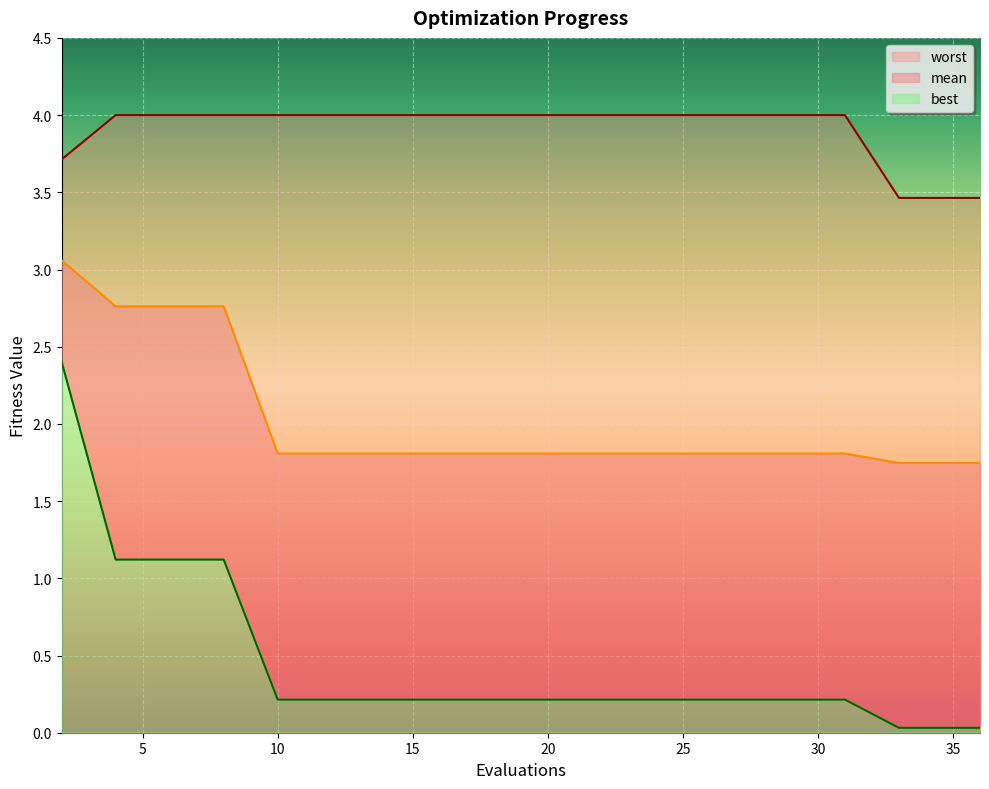

What is the total value across all series at 21?

6.0